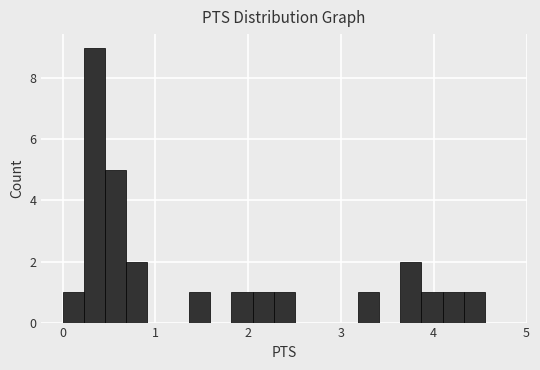

Read against the x-axis, roughly where is the centre of the tallest bar?

0.3